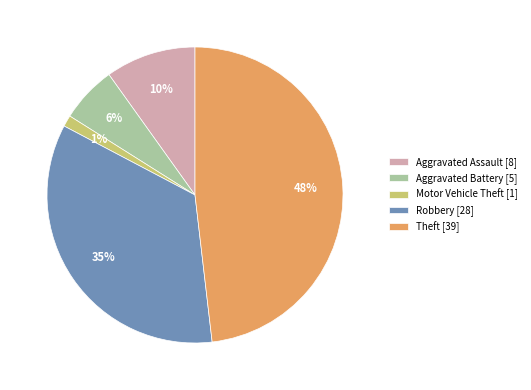

Is the sum of Theft [39] and Robbery [28] greater than half?

Yes